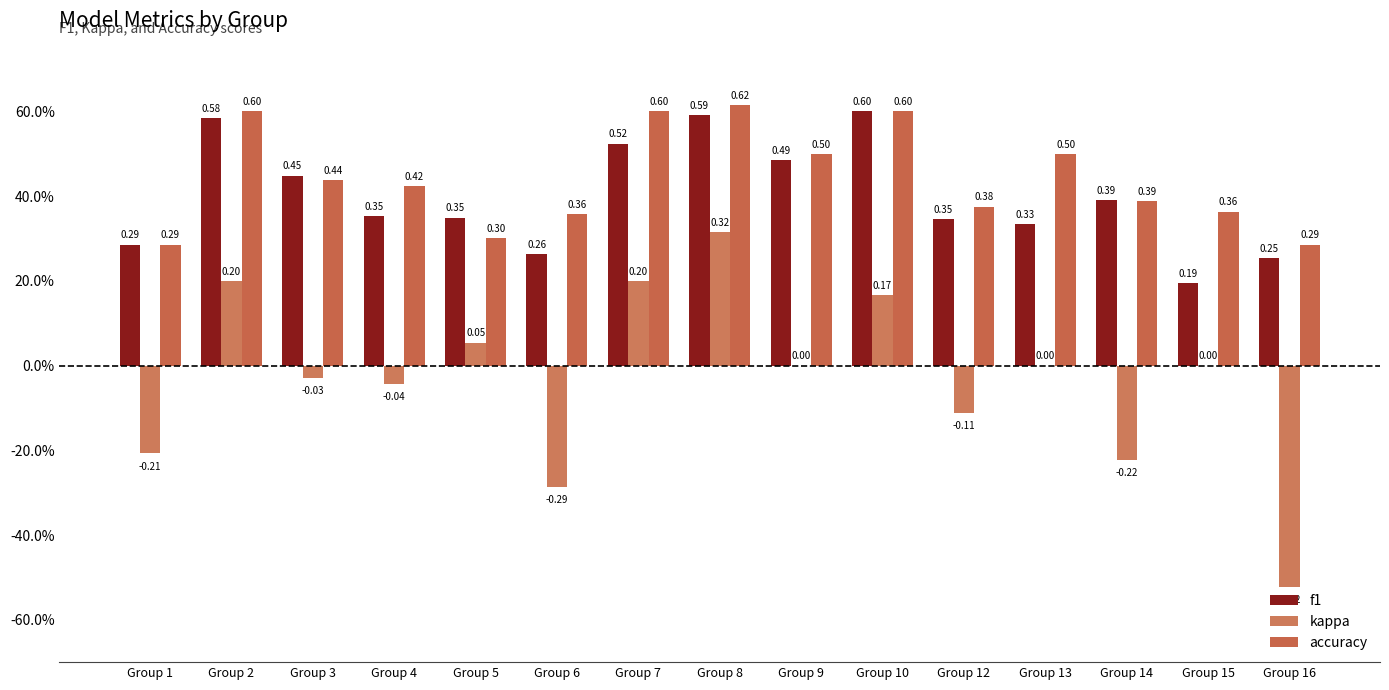

List the series in order of their peak value, highest first.

accuracy, f1, kappa